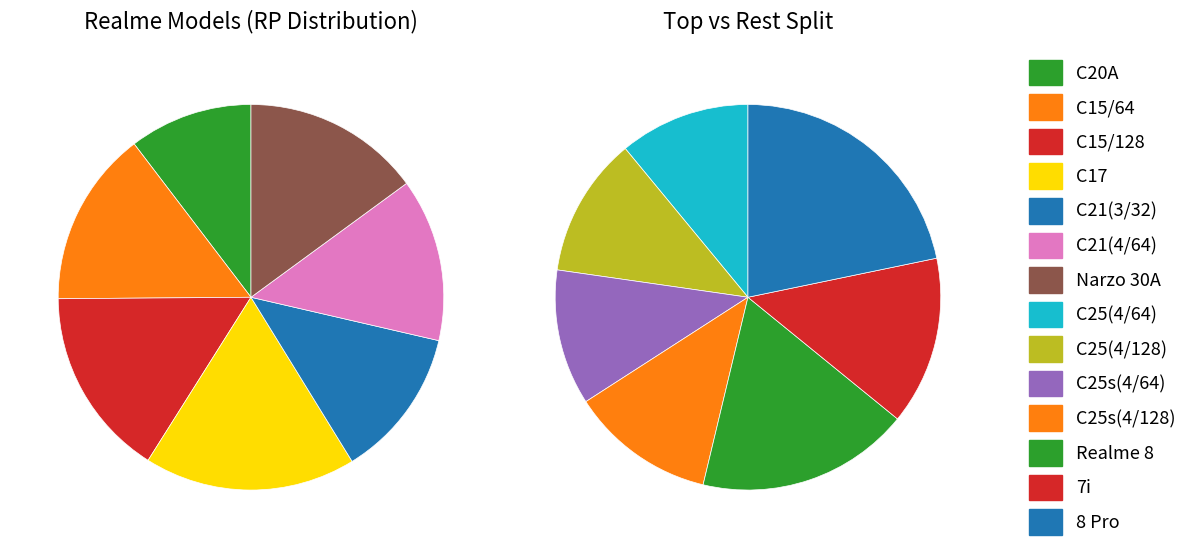

Does C21(4/64) represent more than half of the total?

No